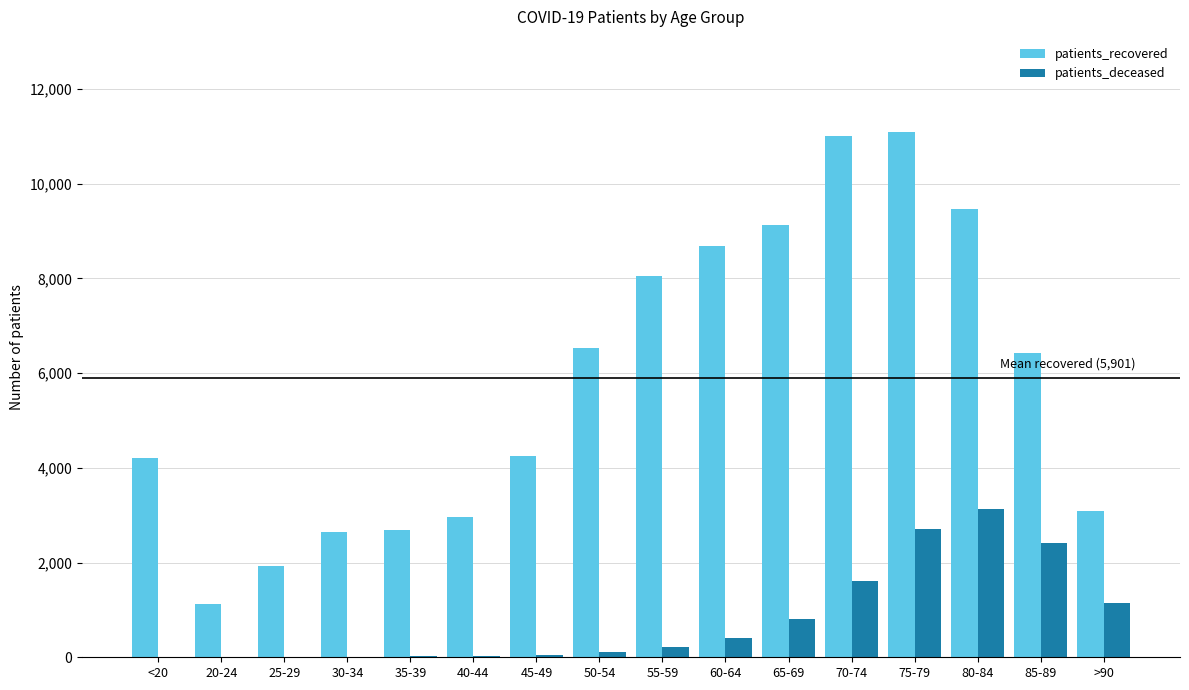

The value of patients_recovered at 20-24 is 1134. True or false?

True